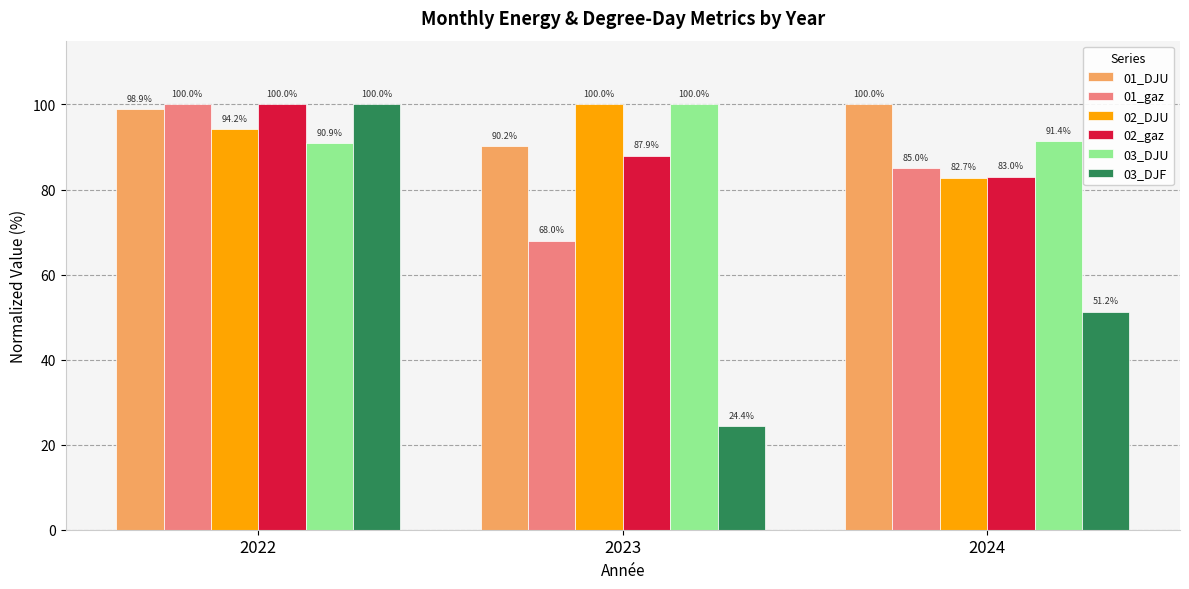

What is the difference between the highest and lowest values at 2024?

48.8